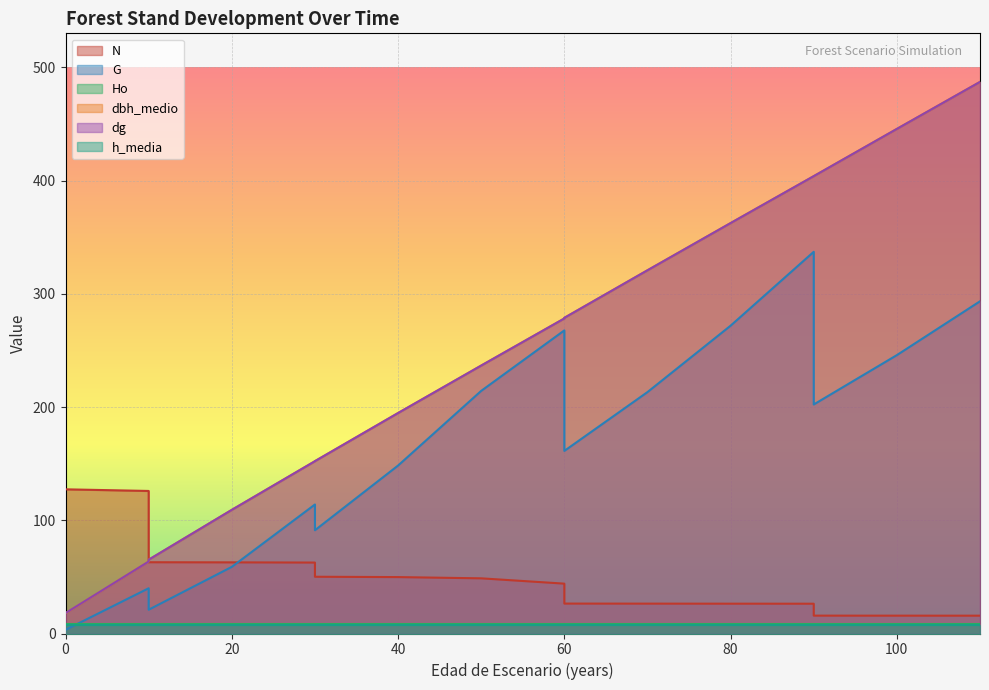

What is the value of the Ho point at the 6th from the left?

8.0